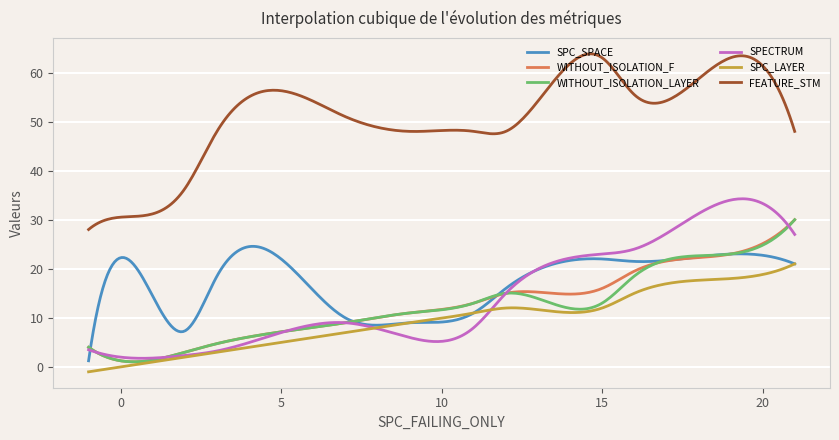

What is the maximum value shown in the chart?

63.8